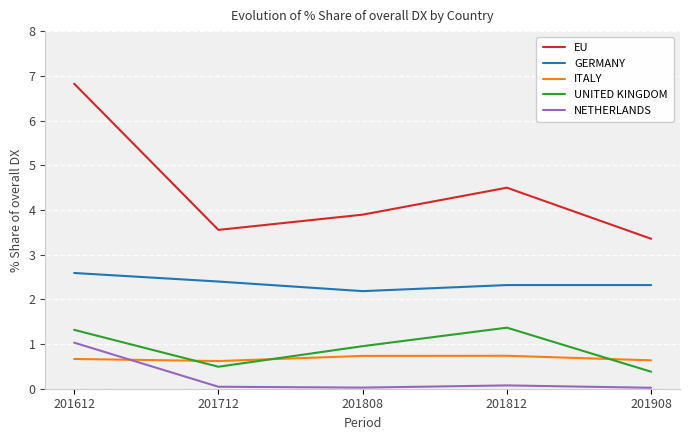

What is the difference between the maximum and minimum values in the NETHERLANDS series?

1.0